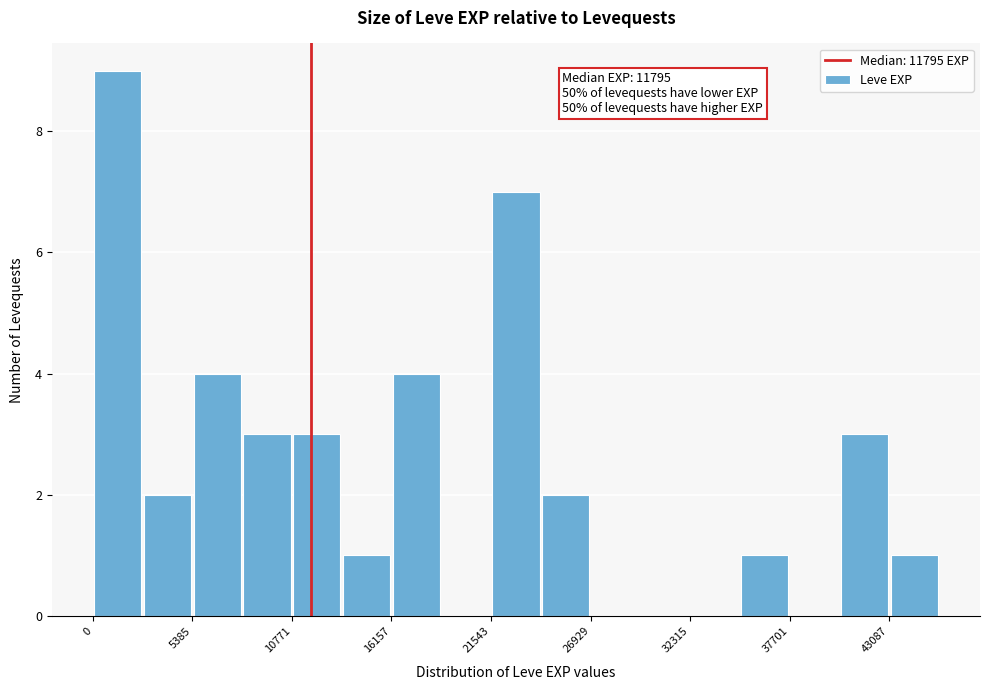

Around what value on the x-axis is the tallest bar? Give the approximate position of its centre, as read against the axis.

1000